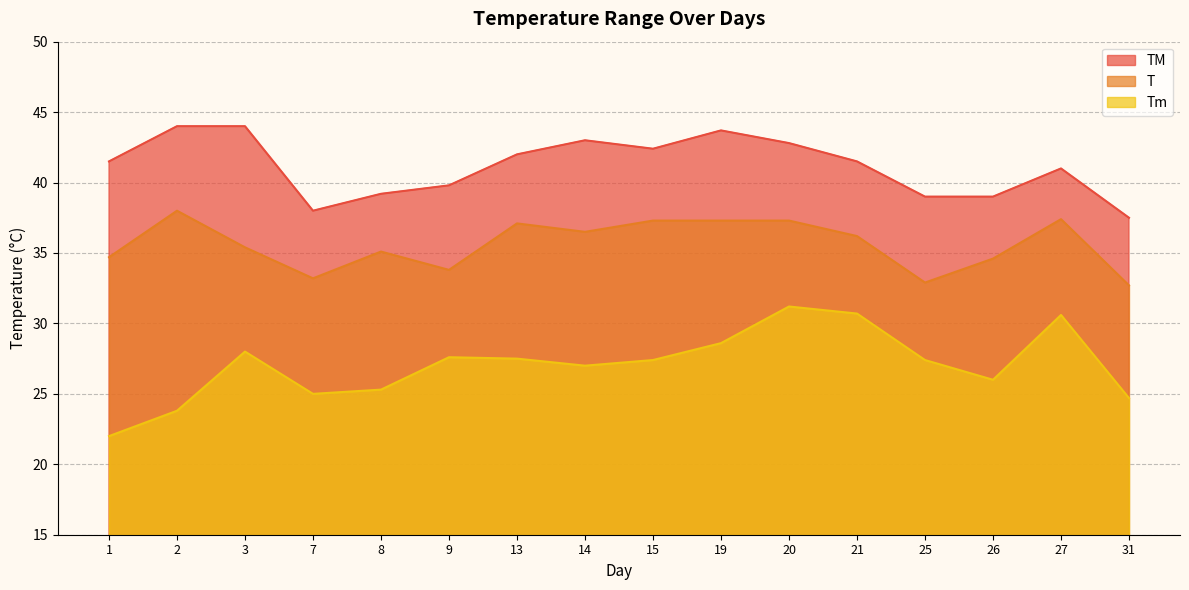

What is the sum of all TM values?

658.4